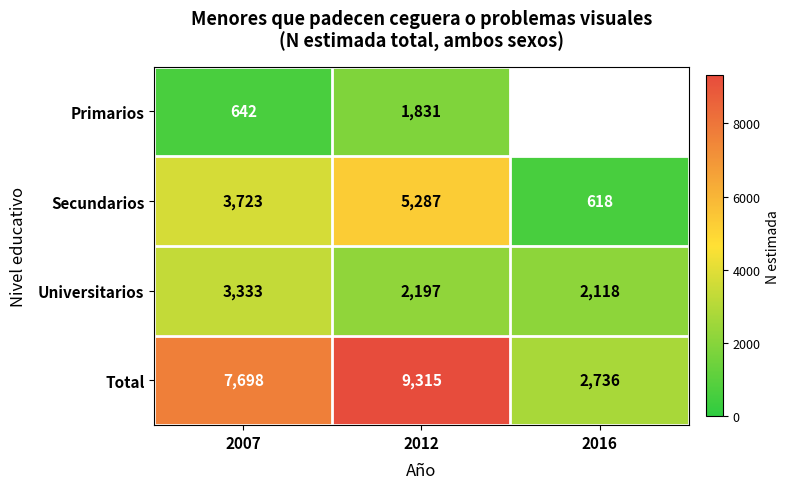

At which label is Total closest to 6025?

2007